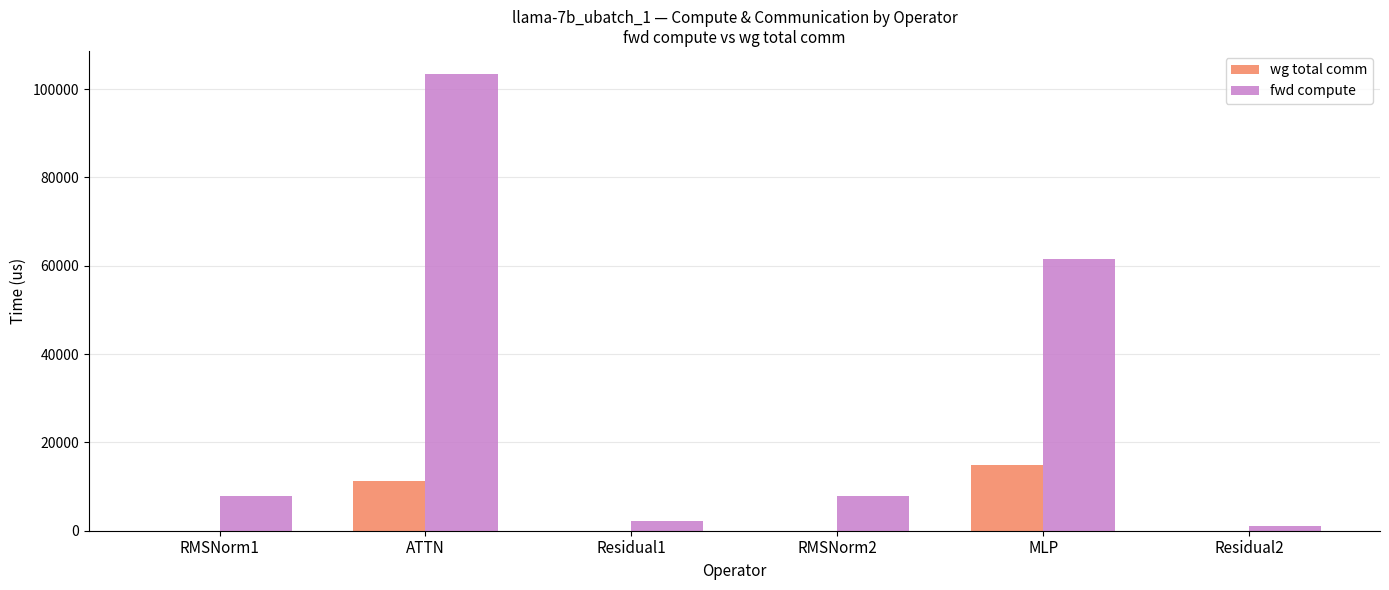

Where does the fwd compute series first go above 7785?

RMSNorm1